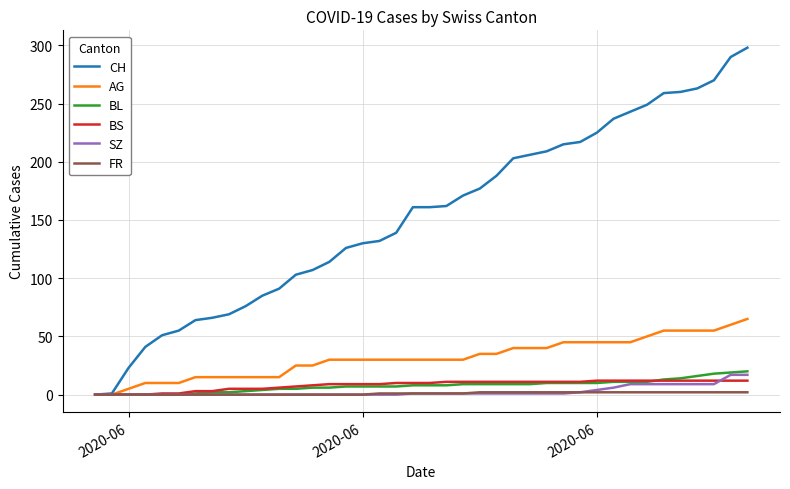

What is the average value of the FR series?

1